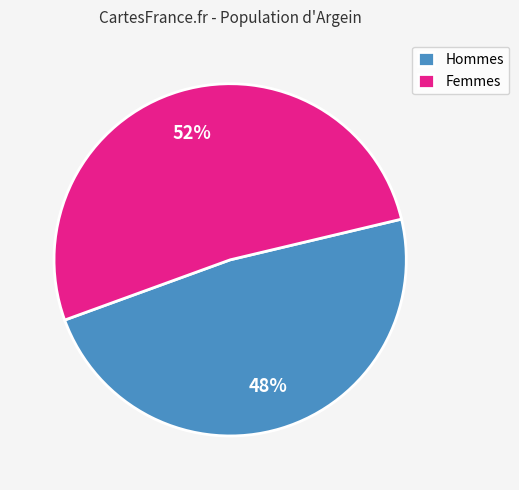

How many segments does this pie chart have?

2